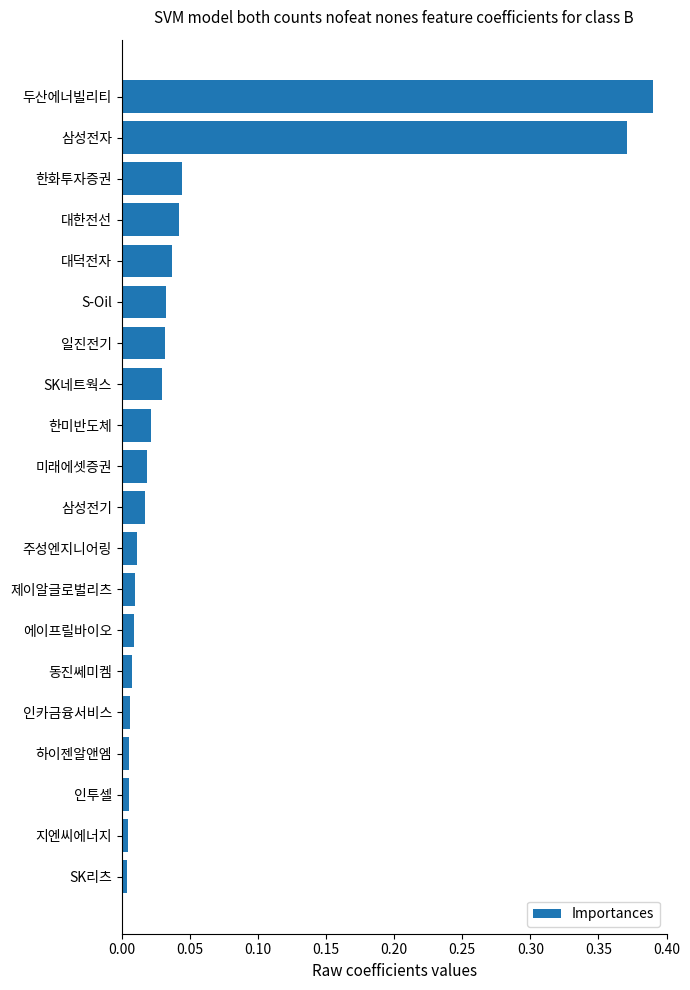

Is it true that the value at 동진쎄미켐 is 0.0?

True